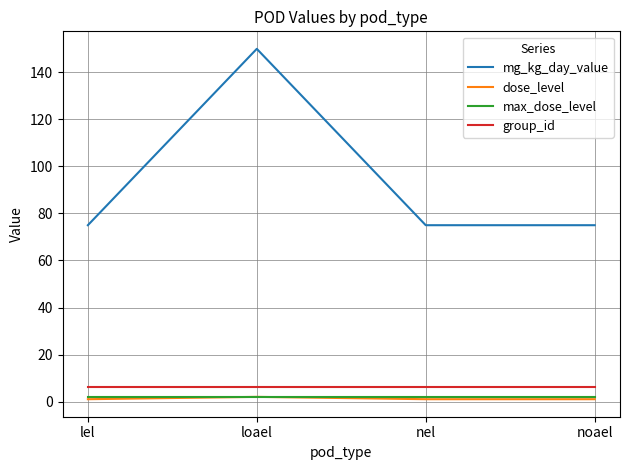

What is the greatest value displayed?

150